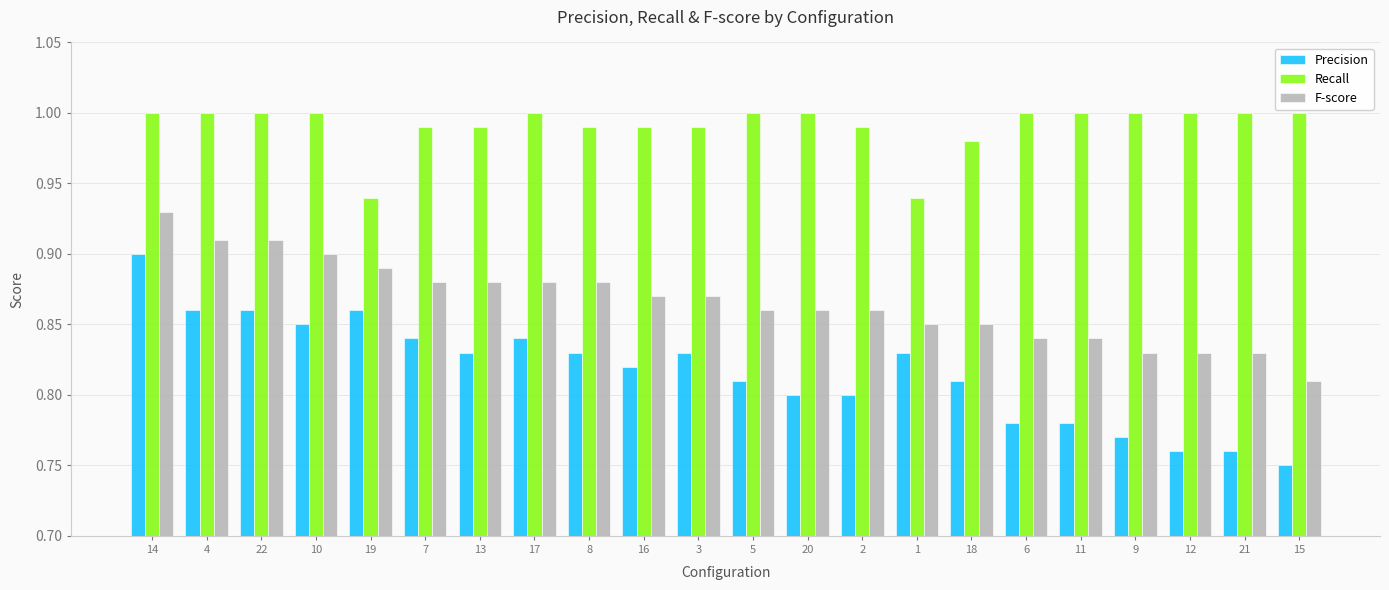

List the series in order of their peak value, highest first.

Recall, F-score, Precision